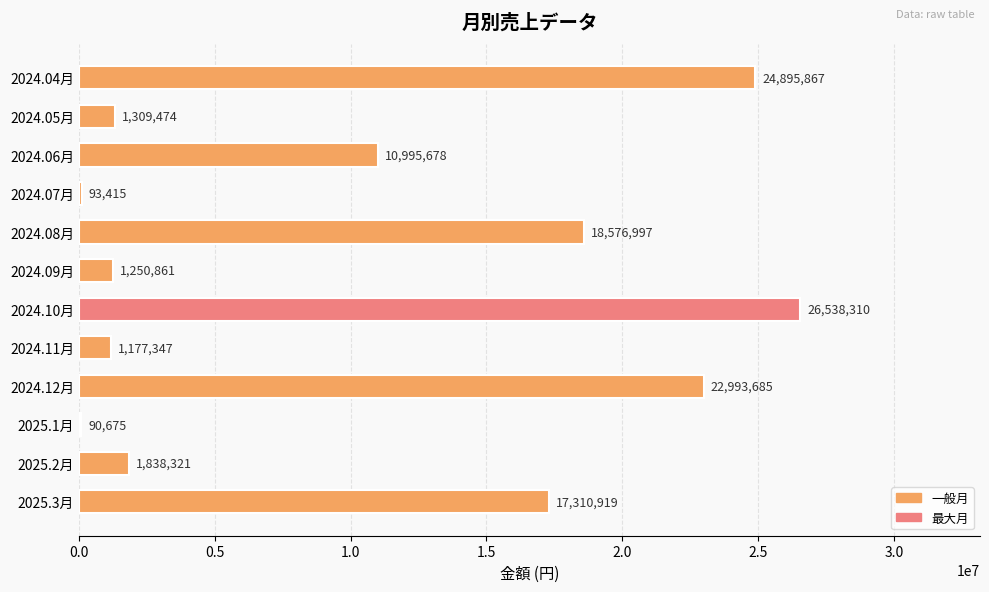

Count the number of categories in the chart.

12